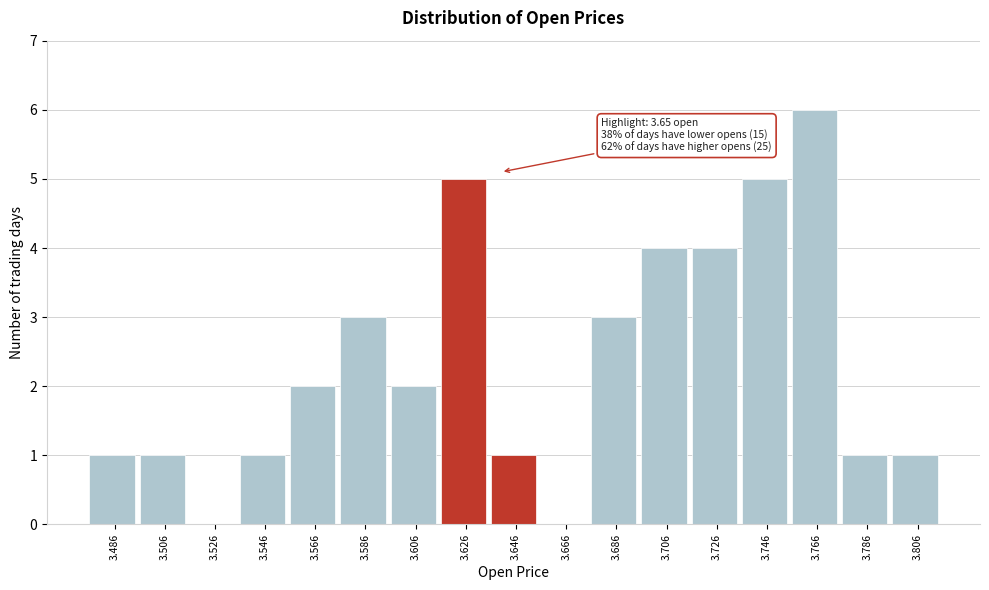

Reading right to left, what are all the values shown in this chart?

3.806=1	3.786=1	3.766=6	3.746=5	3.726=4	3.706=4	3.686=3	3.666=0	3.646=1	3.626=5	3.606=2	3.586=3	3.566=2	3.546=1	3.526=0	3.506=1	3.486=1